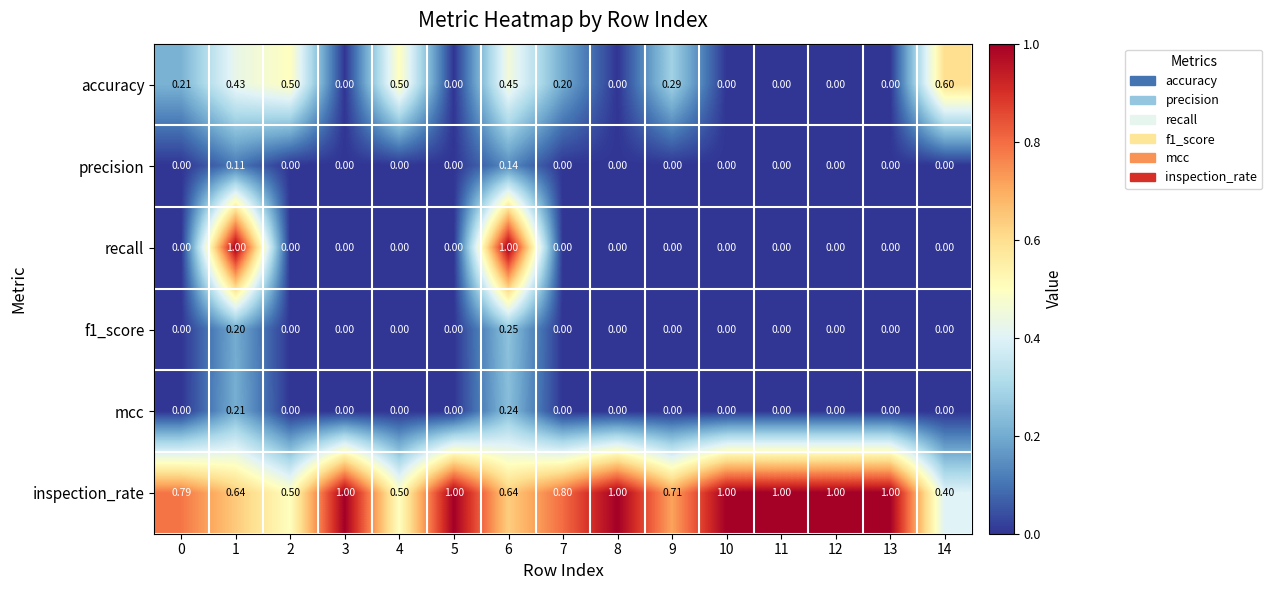

Which series has the largest total across all categories?

inspection_rate